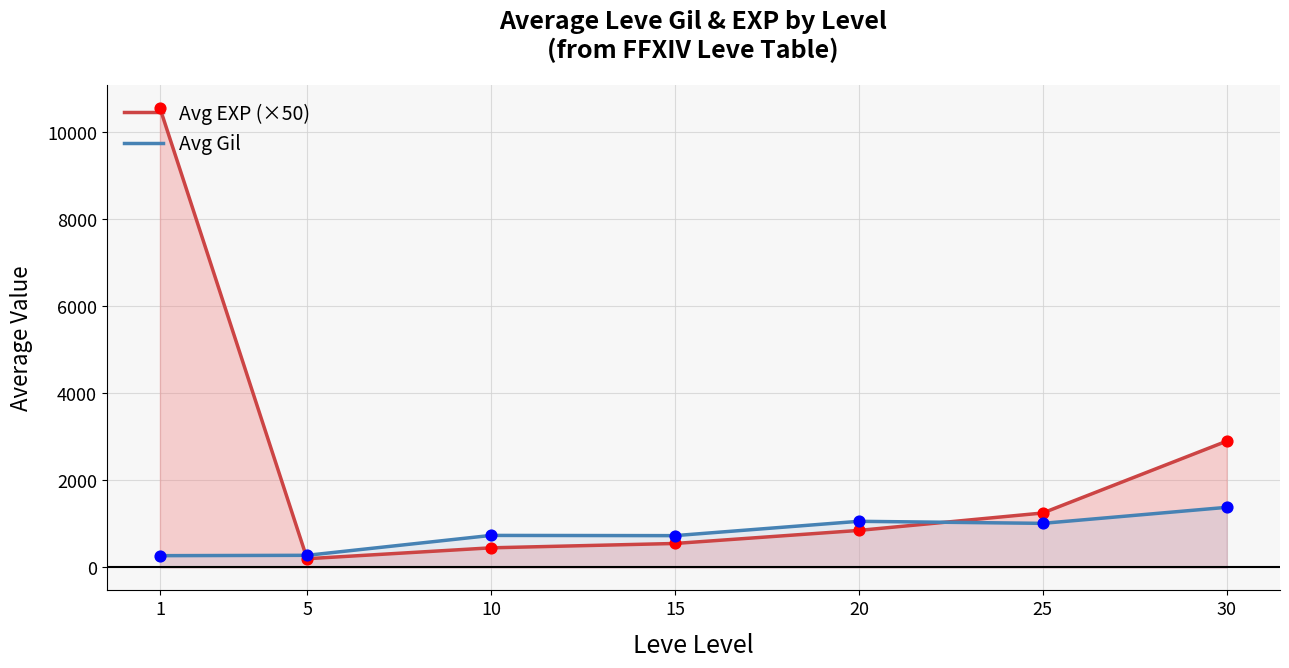

At which category is the sum across all series the highest?

1